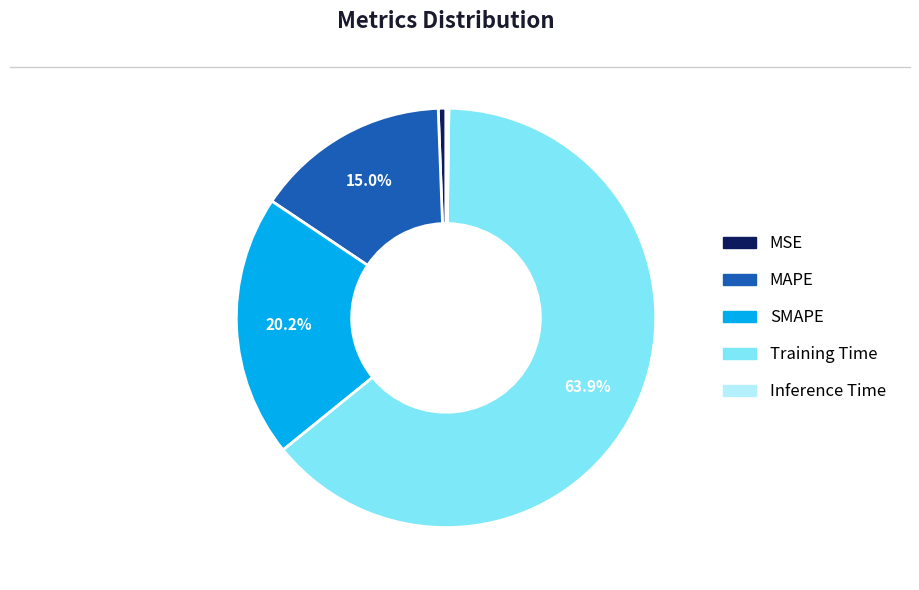

Is there a majority slice in this chart?

Yes